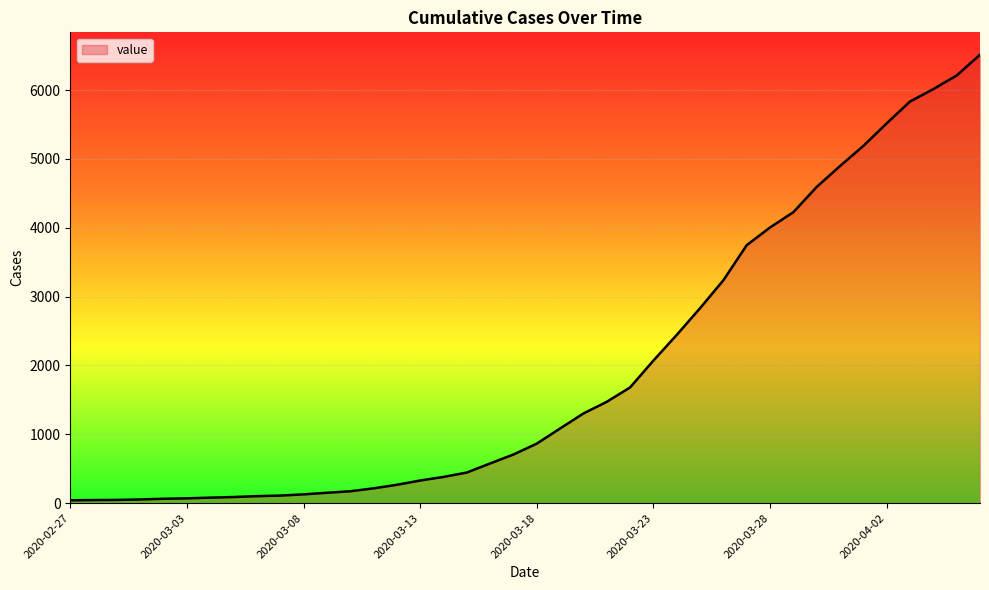

What is the difference between the maximum and minimum values?

6470